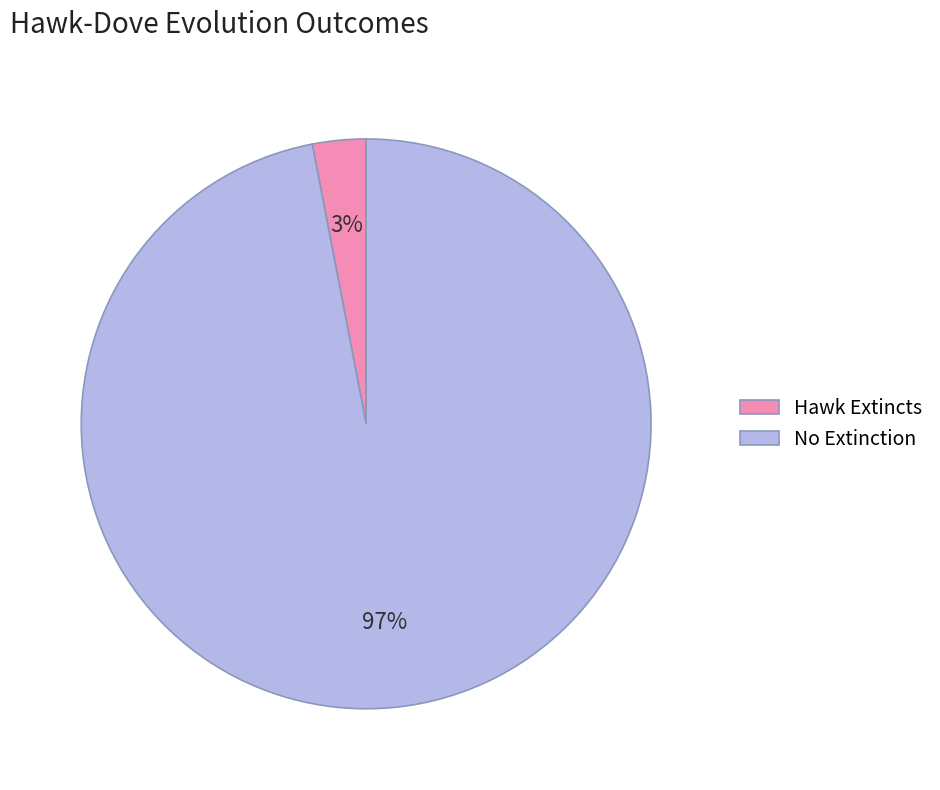

Is there any slice that represents more than half of the pie?

Yes